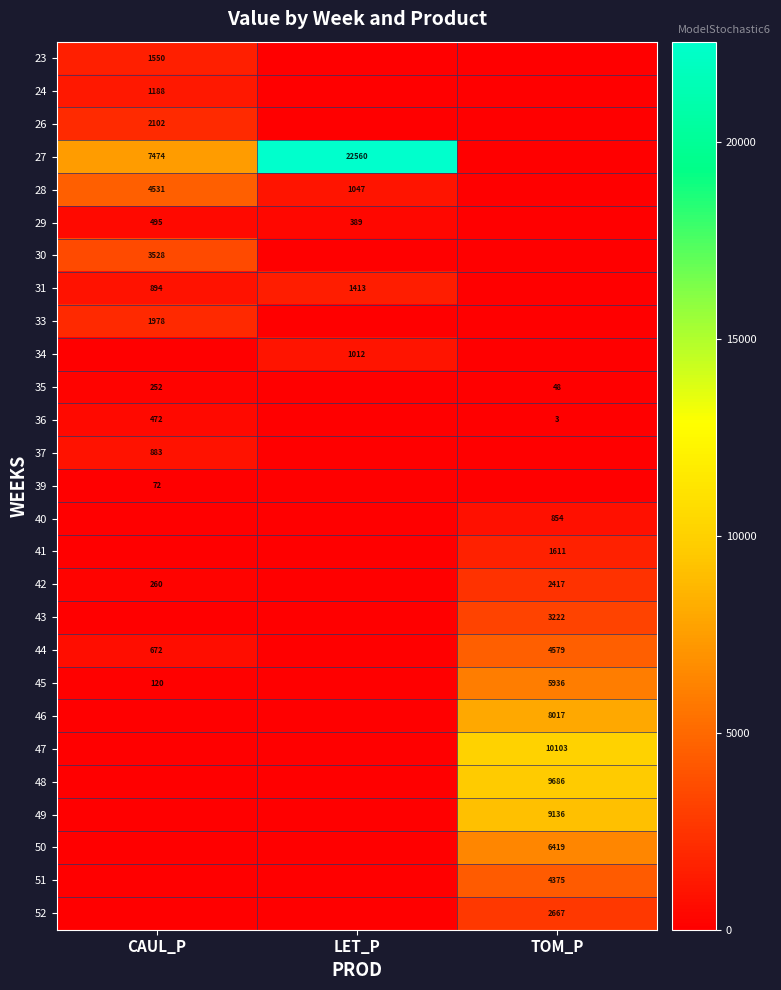

True or false: 36 has a value of 3 at TOM_P.

True